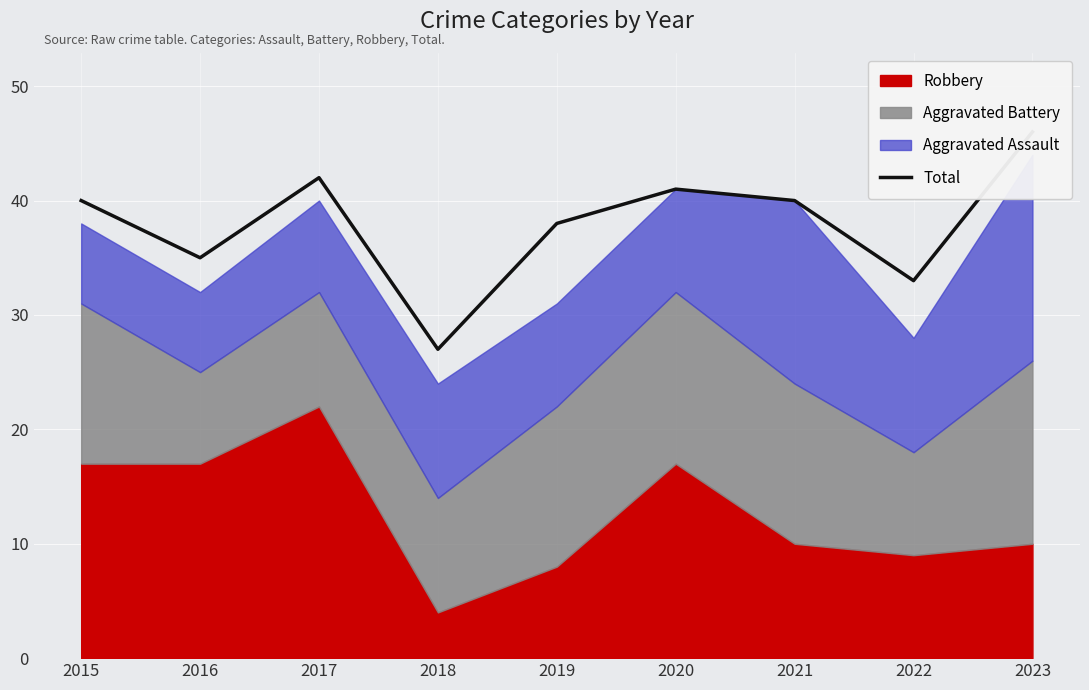

List the labels in order of value, largest first.

2023, 2017, 2020, 2015, 2021, 2019, 2016, 2022, 2018